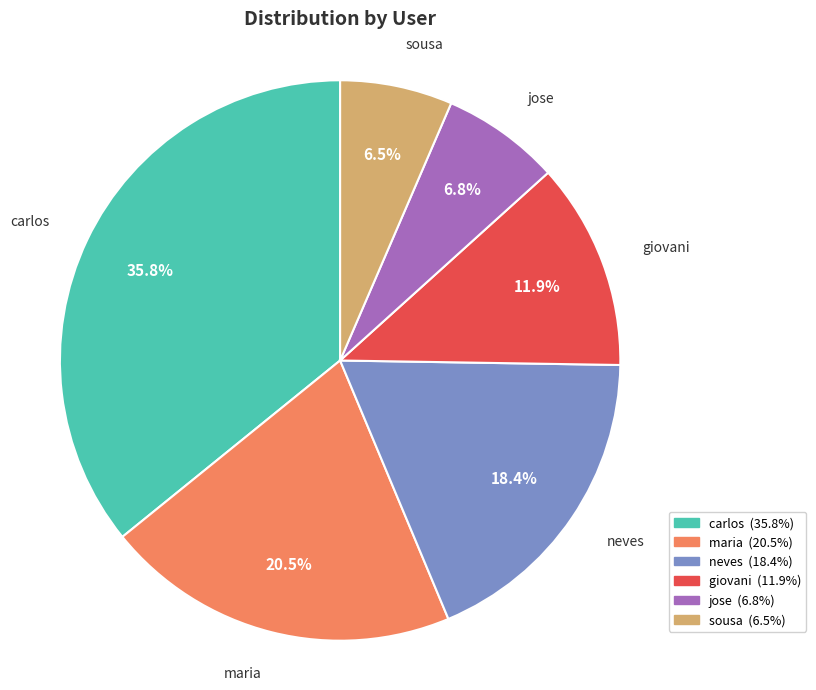

What percentage is the neves slice, to the nearest percent?

18%